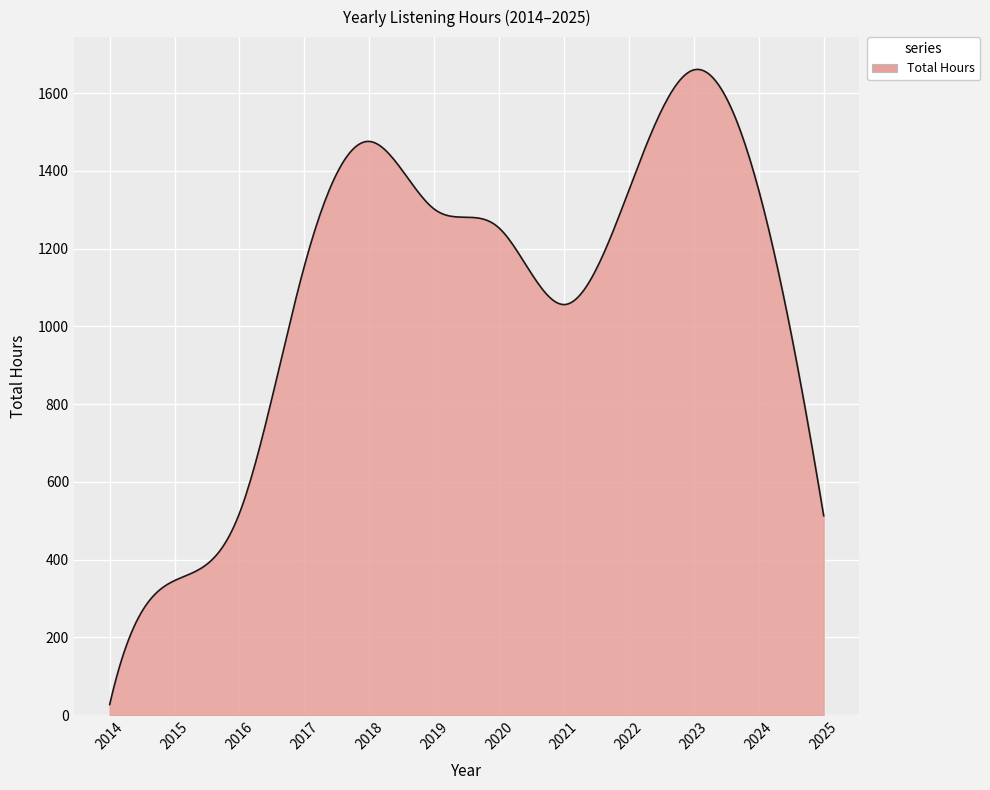

What is the greatest value displayed?

1660.8